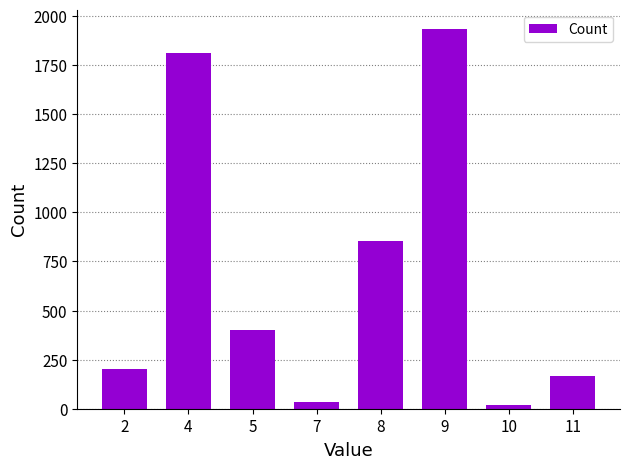

What is the change in value from 7 to 9?

+1901